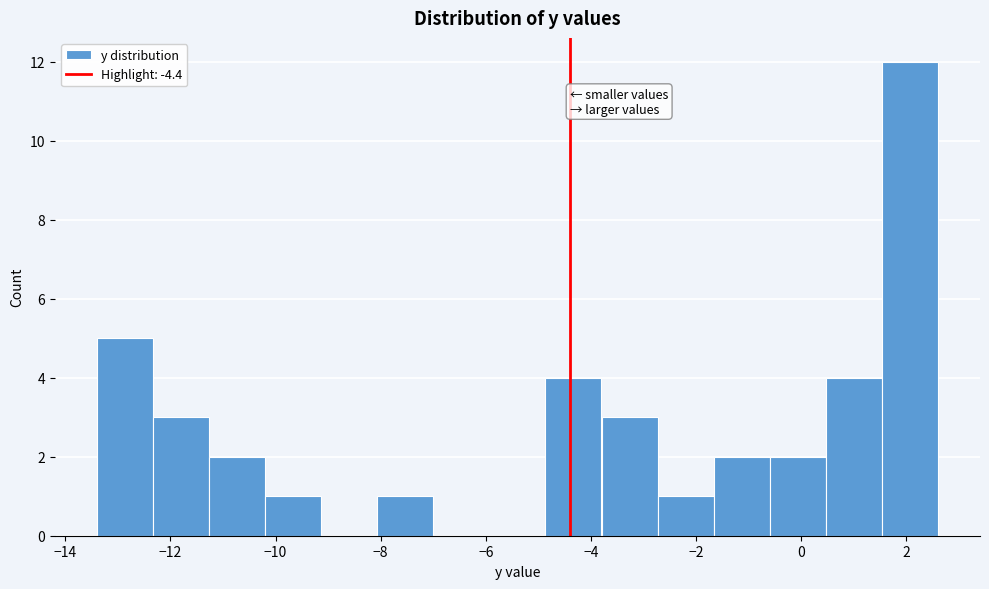

What is the height of the bar covering -13.4 to -12.4 on the x-axis? Neither the bar edges nor the heights are printed on the chart, so give them approximately, as read against the axes.

5